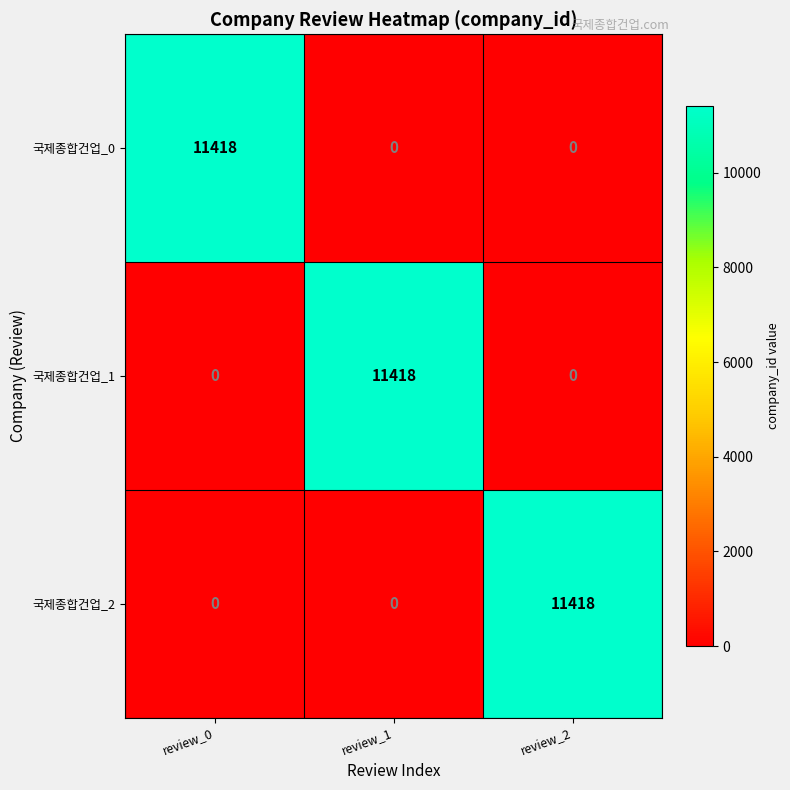

What is the difference between the highest and lowest values at review_0?

11418